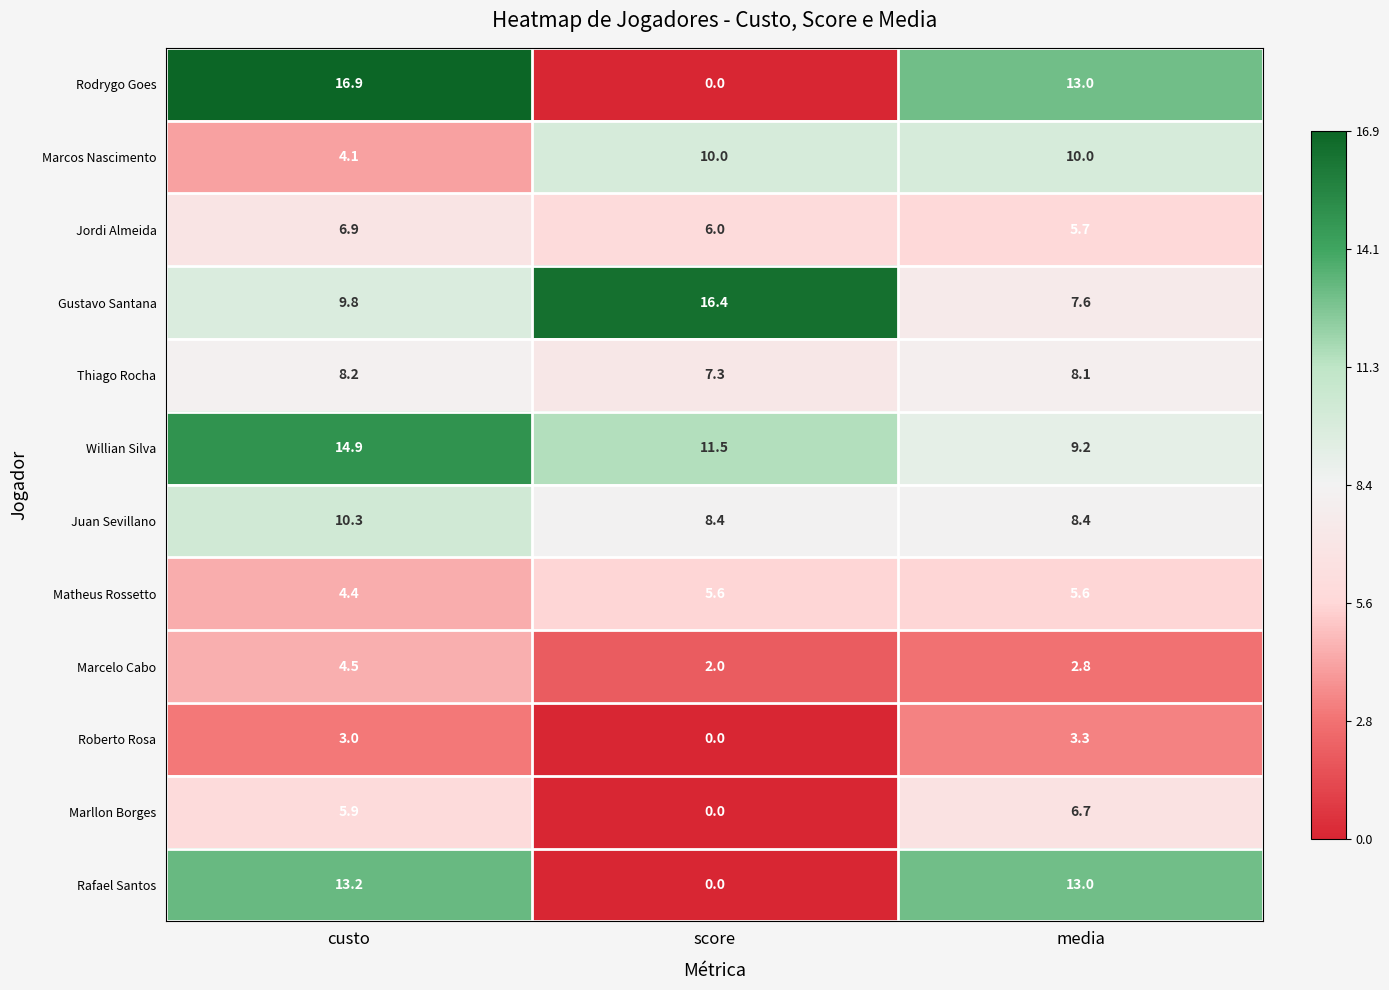

At custo, list the series in order from largest to smallest.

Rodrygo Goes, Willian Silva, Rafael Santos, Juan Sevillano, Gustavo Santana, Thiago Rocha, Jordi Almeida, Marllon Borges, Marcelo Cabo, Matheus Rossetto, Marcos Nascimento, Roberto Rosa